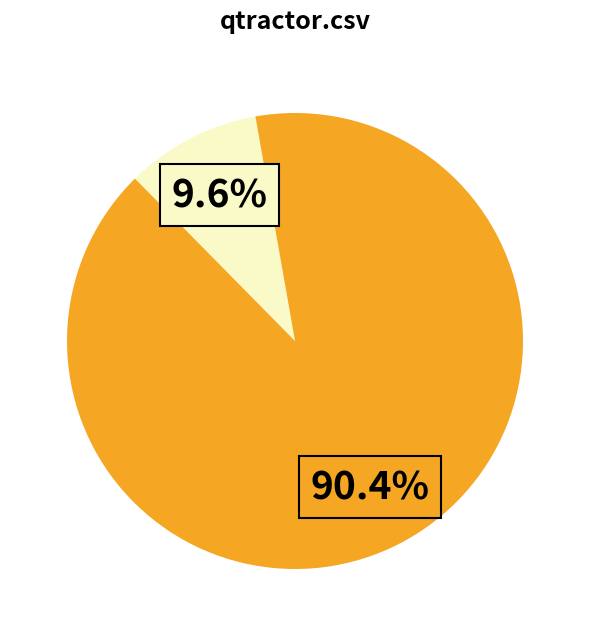

How many segments does this pie chart have?

2